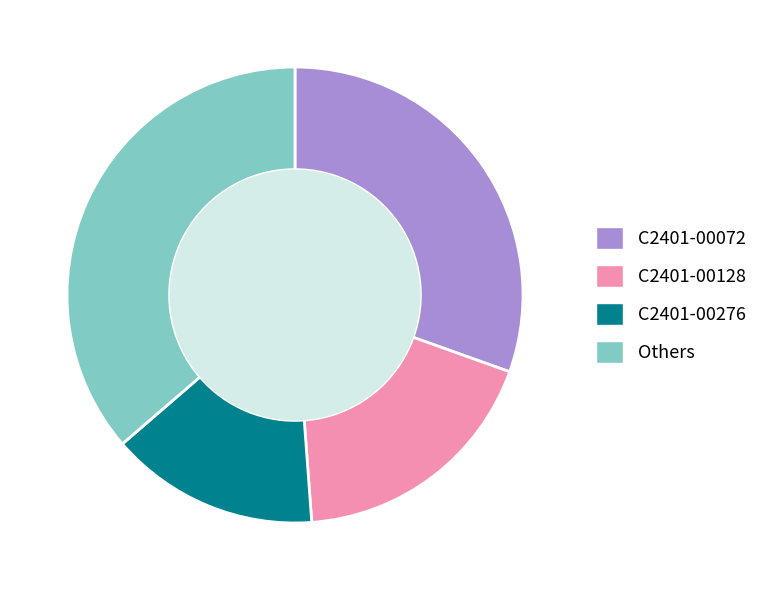

Approximately how many times larger is the value at C2401-00276 compared to C2401-00128?

0.8